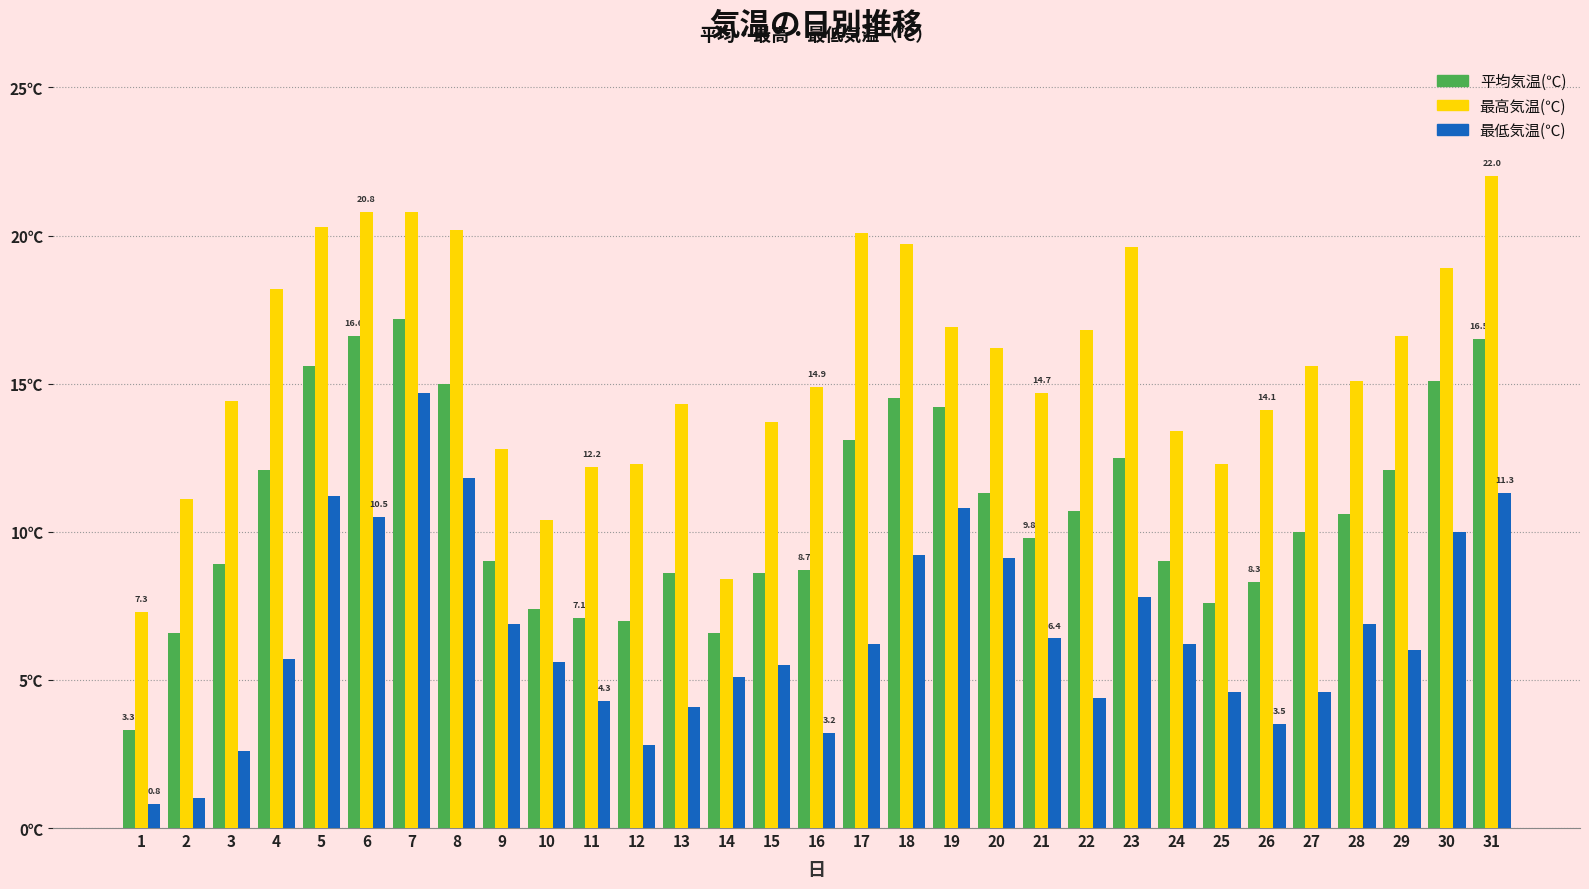

Are the bars grouped side by side (vs. stacked)?

Yes